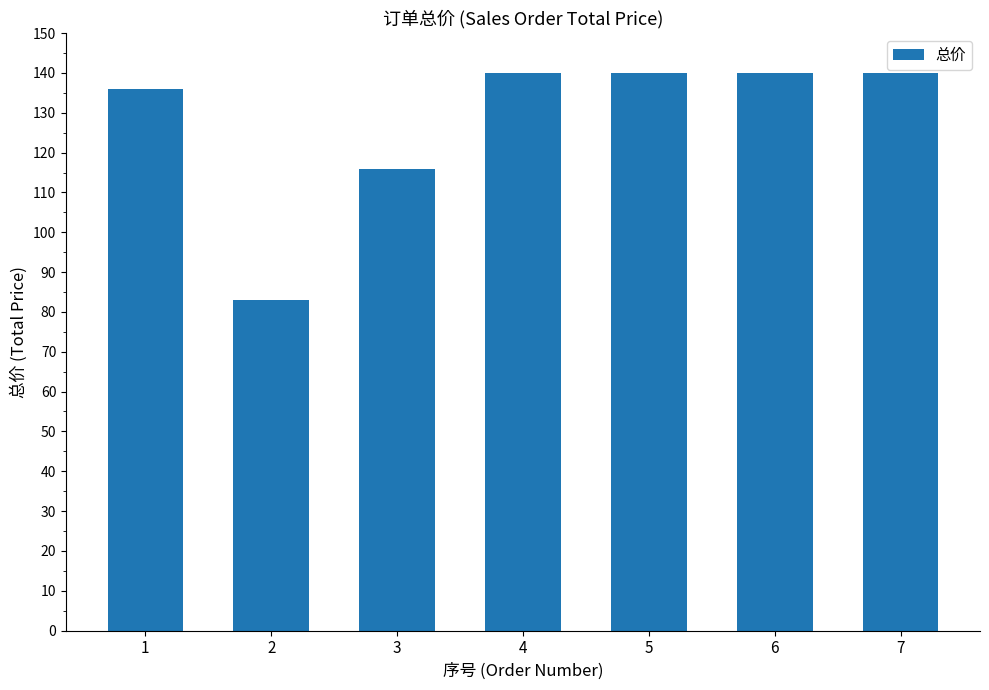

How many bars are there in total?

7